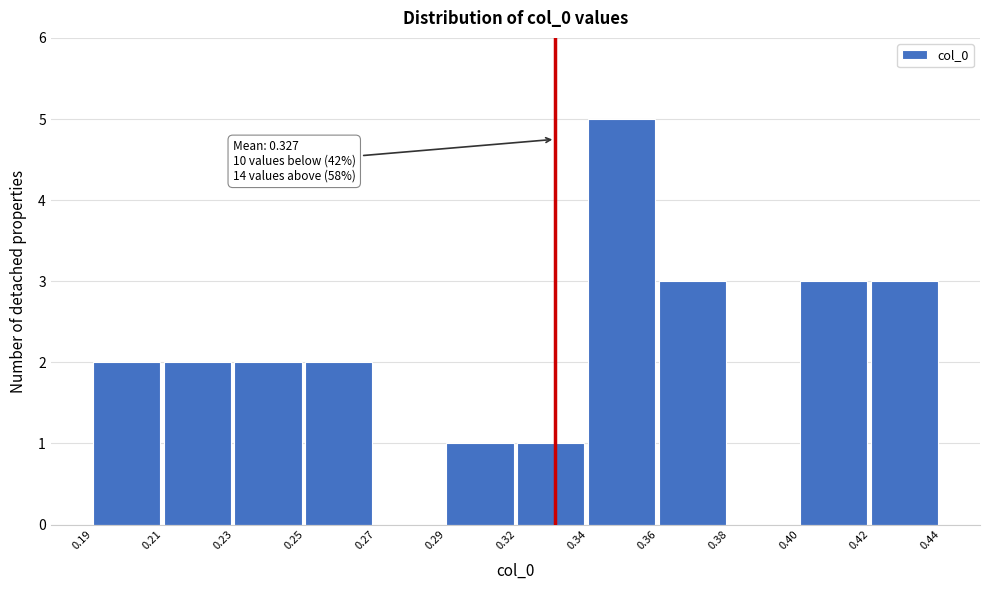

Reading left to right, extract all data points from this chart.

0.19=2	0.21=2	0.23=2	0.25=2	0.27=0	0.29=1	0.32=1	0.34=5	0.36=3	0.38=0	0.40=3	0.42=3